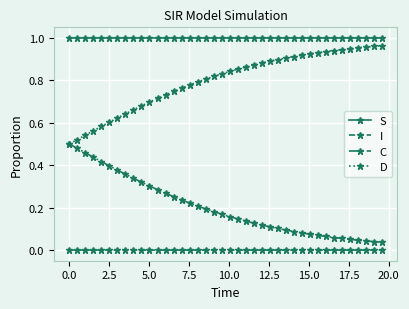

True or false: I and C cross at least once.

False